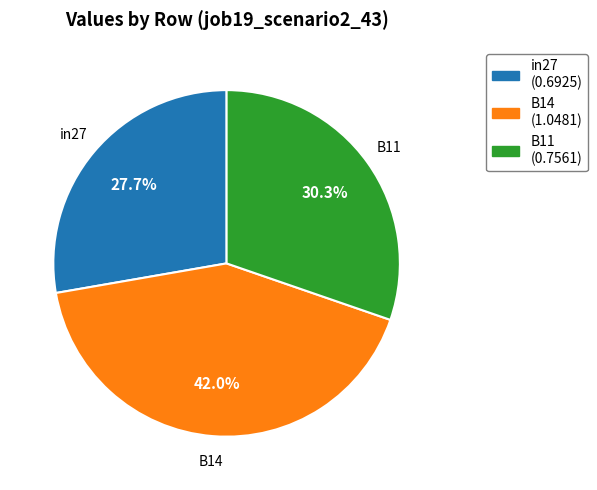

How many slices are in this pie chart?

3